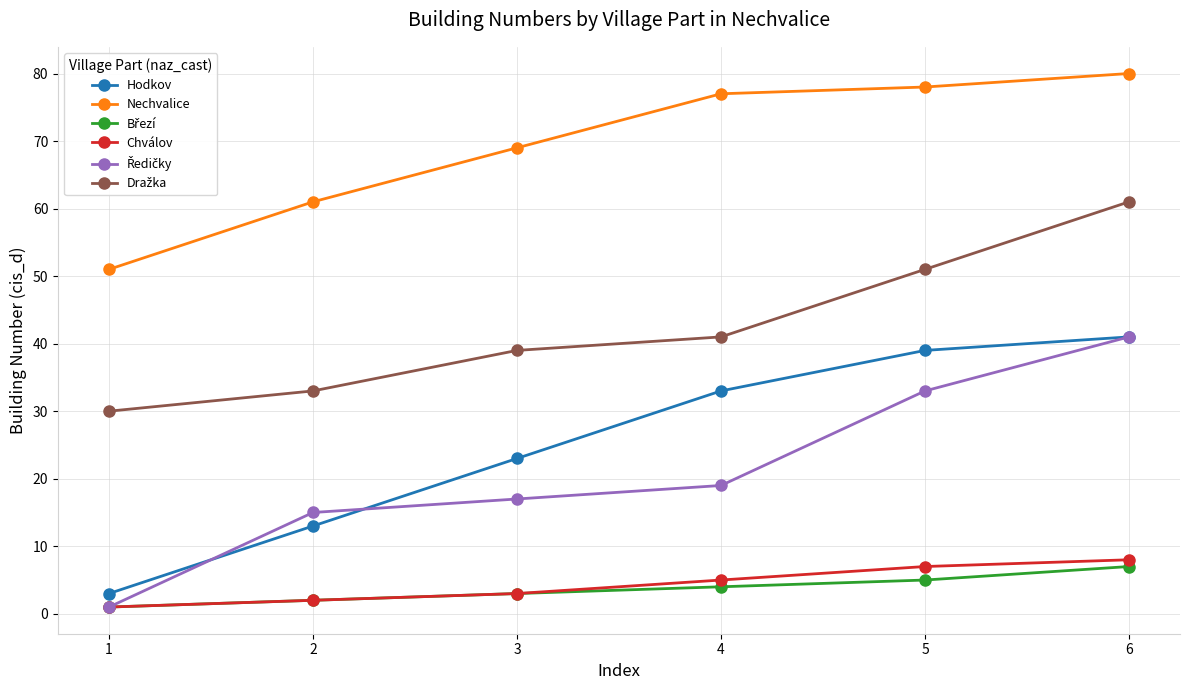

Which series changed the most between 2 and 3?

Hodkov